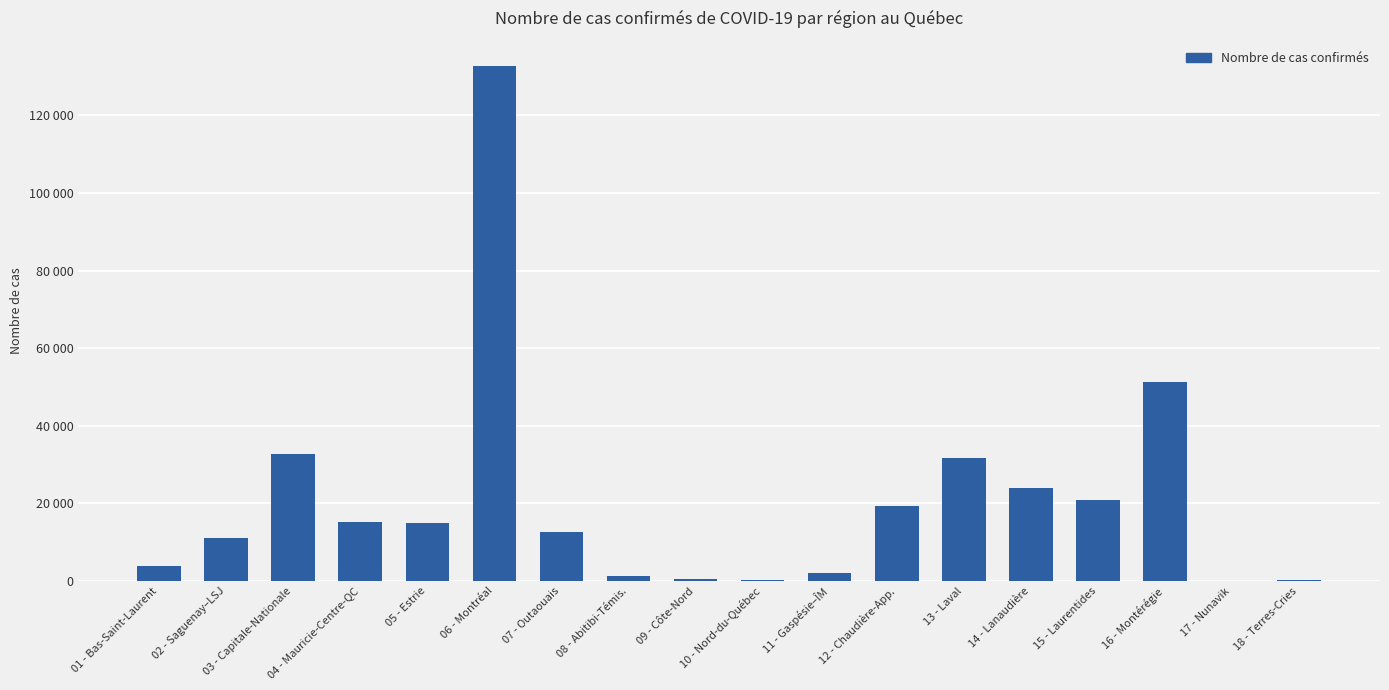

Are the bars grouped side by side (vs. stacked)?

No